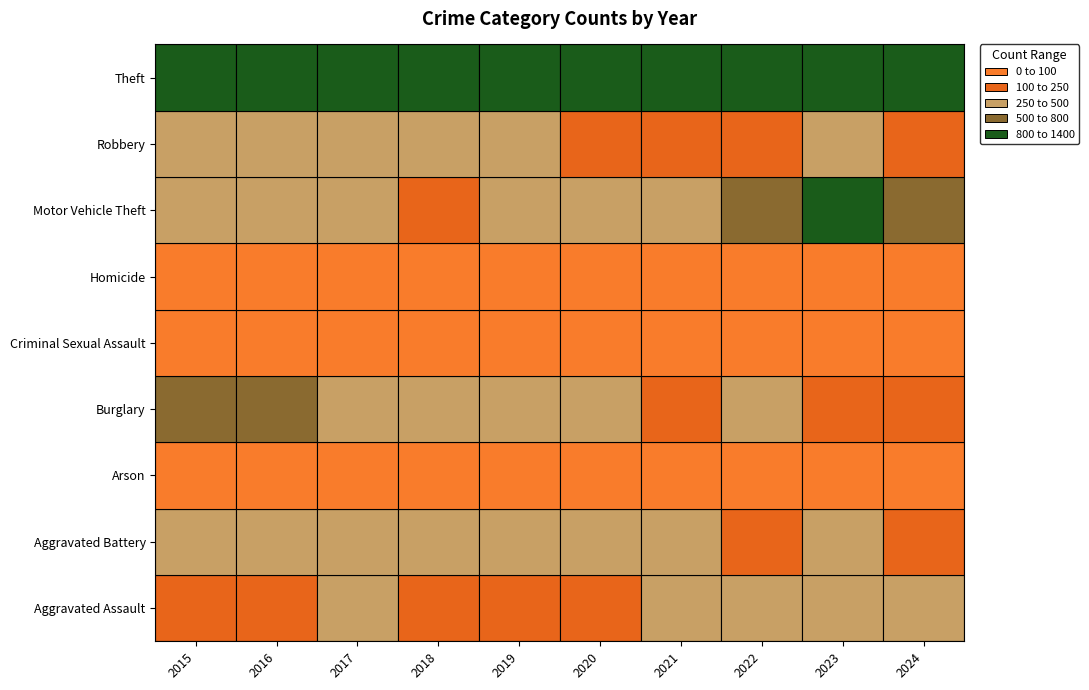

True or false: Homicide has a value of 50 at 2020.

False